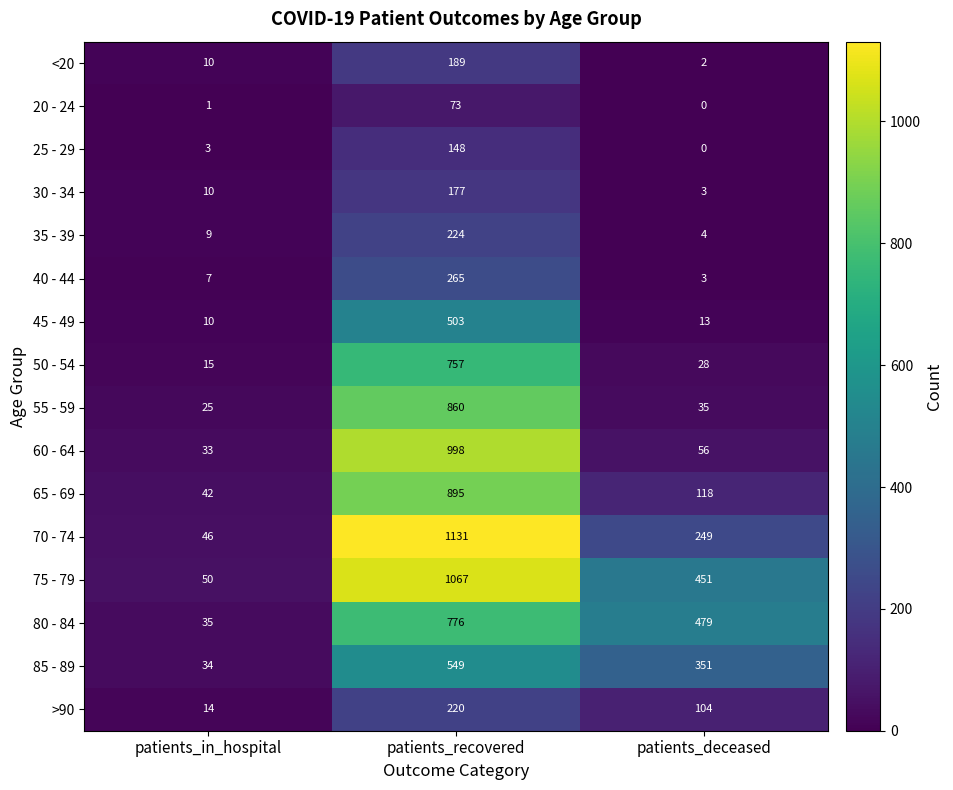

What is the sum of all 50 - 54 values?

800